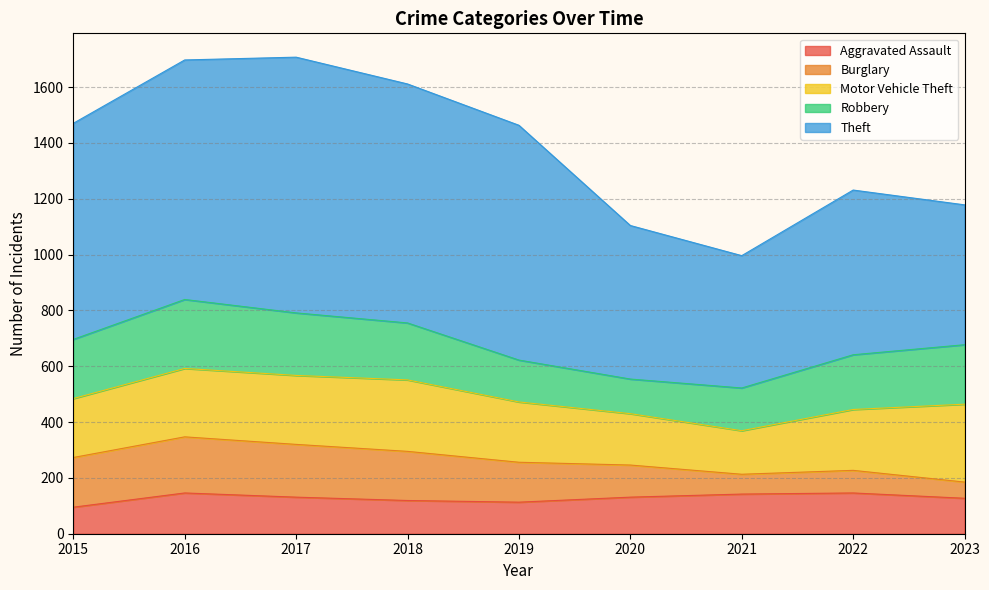

At which category does Motor Vehicle Theft reach its first local peak?

2018